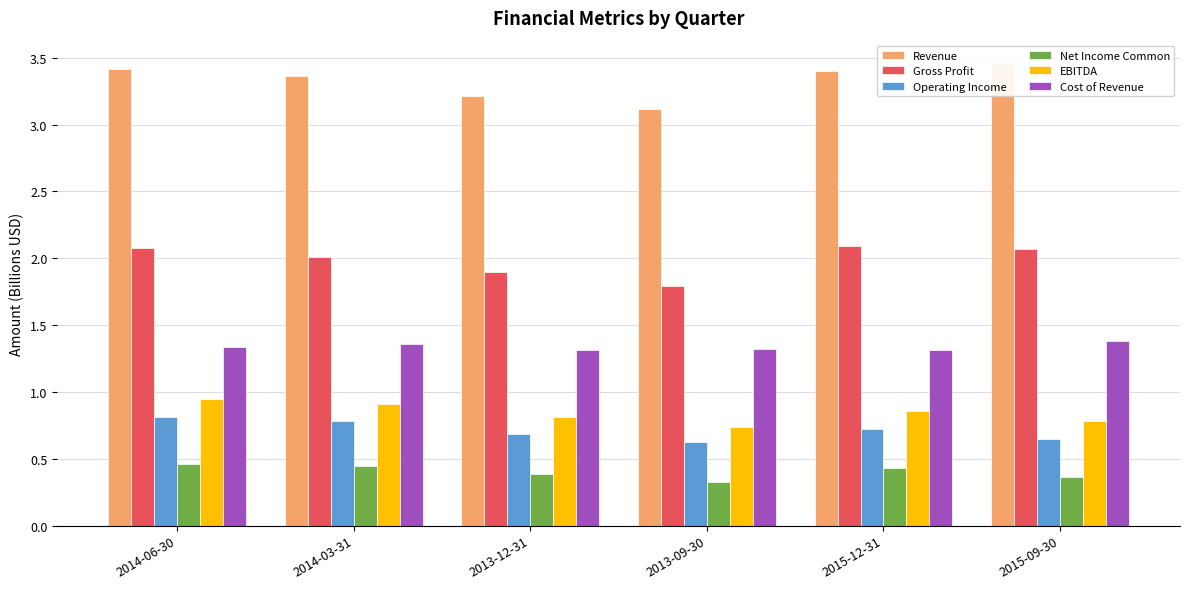

What is the difference between the highest and lowest values at 2013-09-30?

2.8